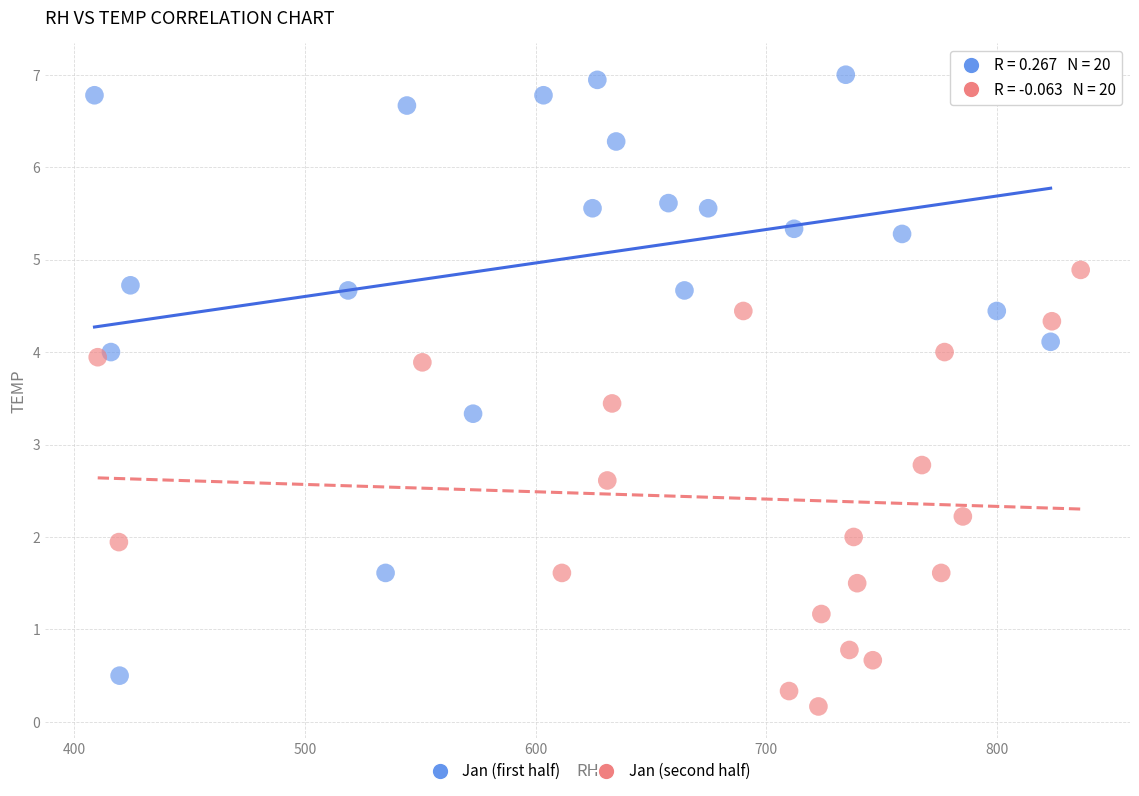

Which series reaches the minimum Y coordinate?

Jan (second half)